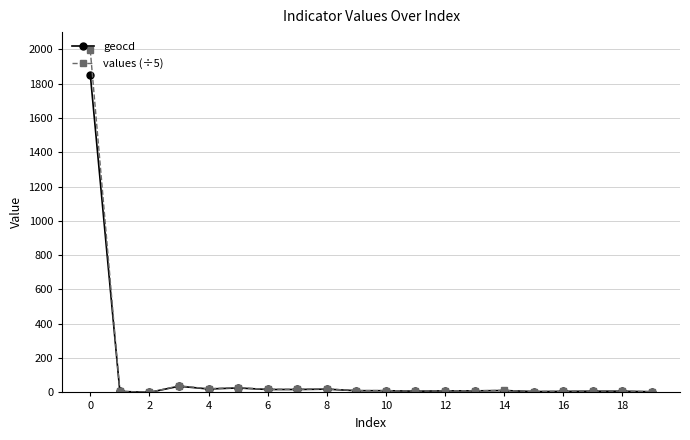

Which series has the widest spread of values?

values (÷5)